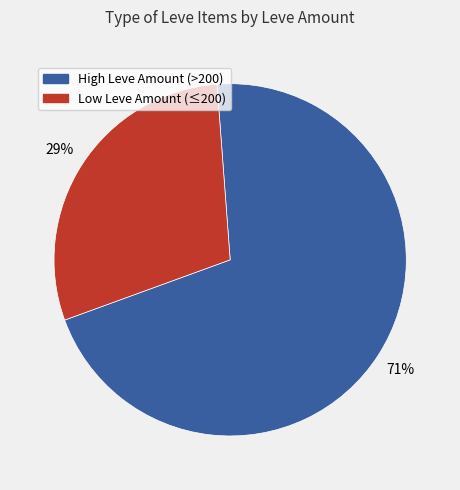

To the nearest percent, what is the average slice percentage?

50%